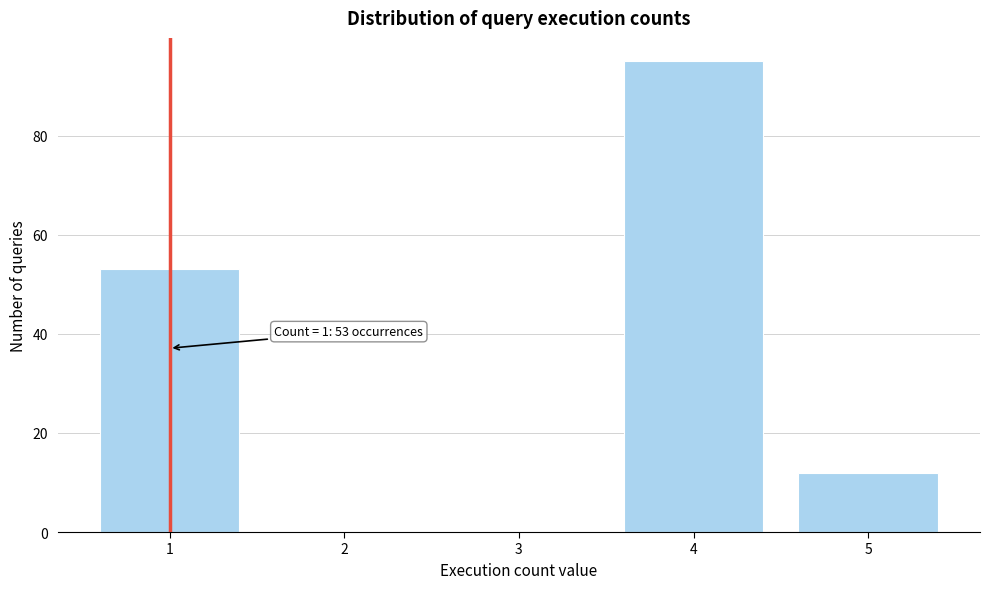

What is the maximum value shown in the chart?

95